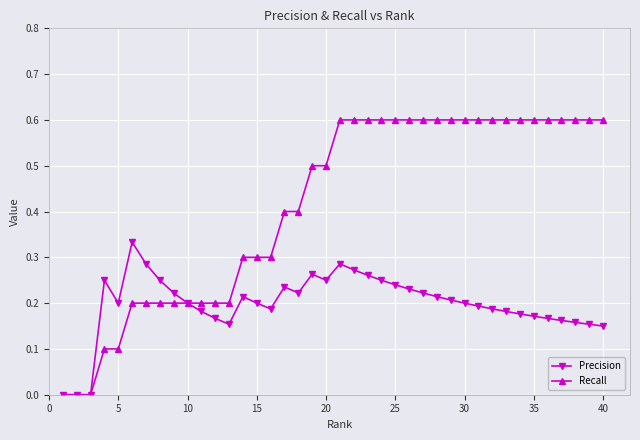

Which series has the largest total across all categories?

Recall